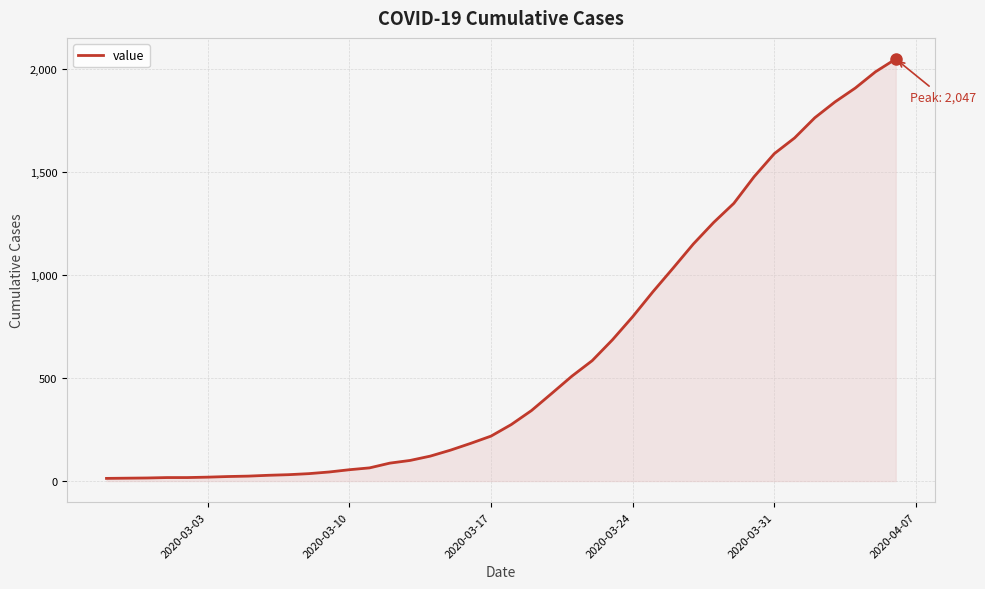

What is the difference between the maximum and minimum values?

2034